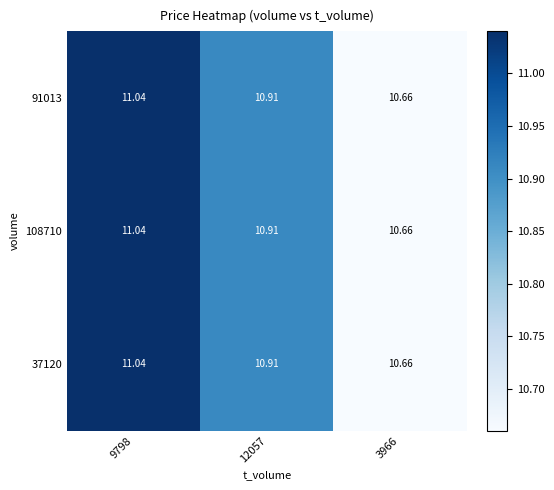

At which category is the sum across all series the highest?

9798